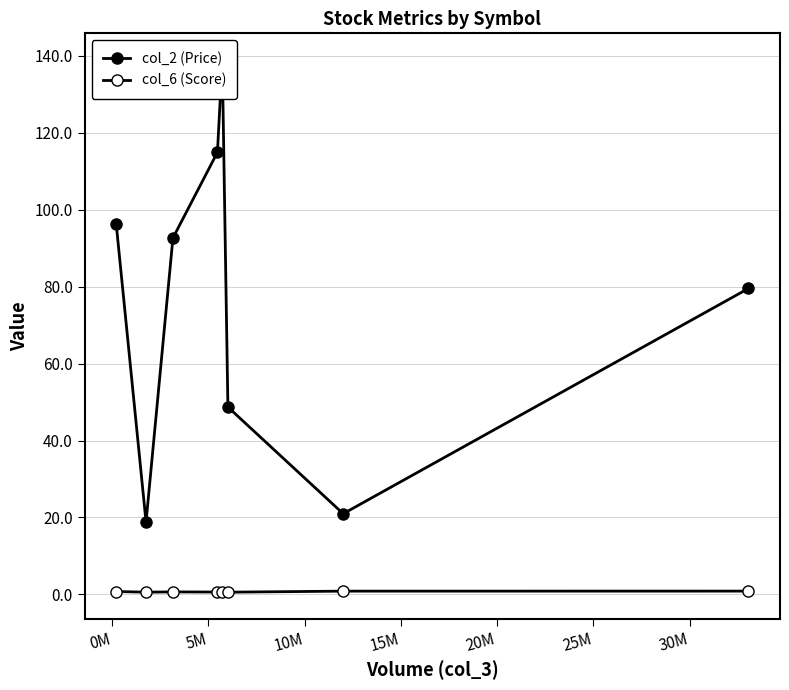

True or false: col_6 (Score) and col_2 (Price) cross at least once.

False